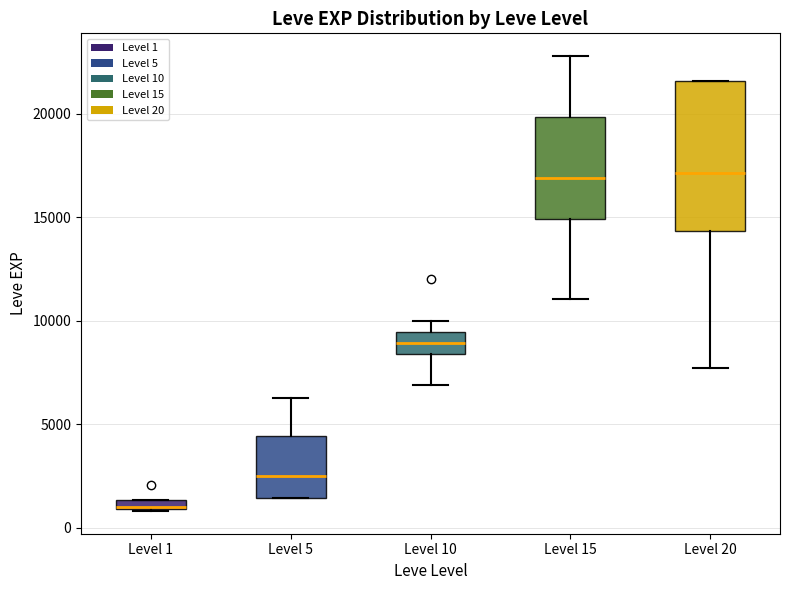

Which box is the tallest, from its lower edge to its upper edge?

Level 20